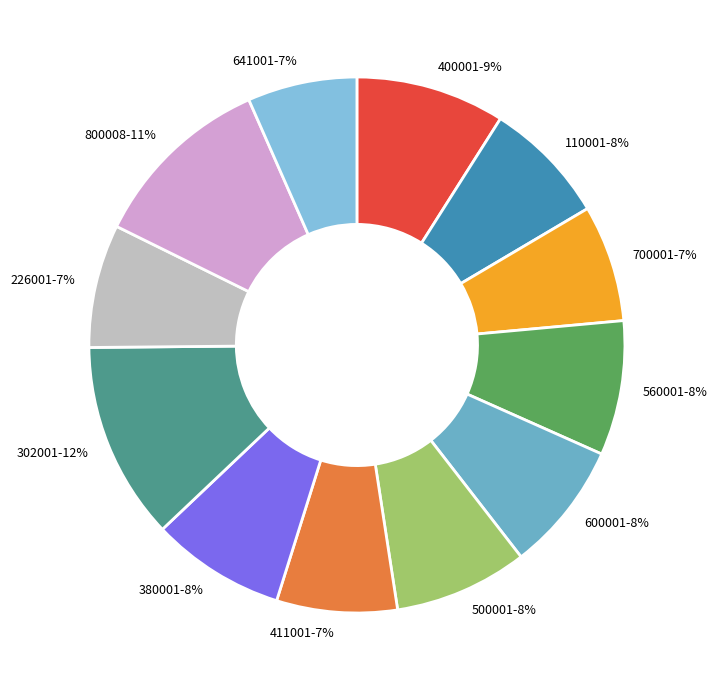

What percentage is the 600001 slice, to the nearest percent?

8%